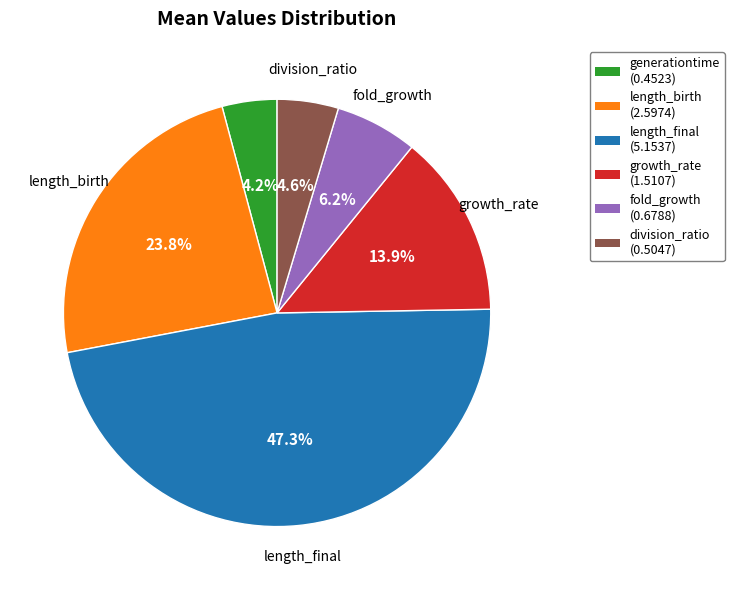

Does any single category account for the majority?

No